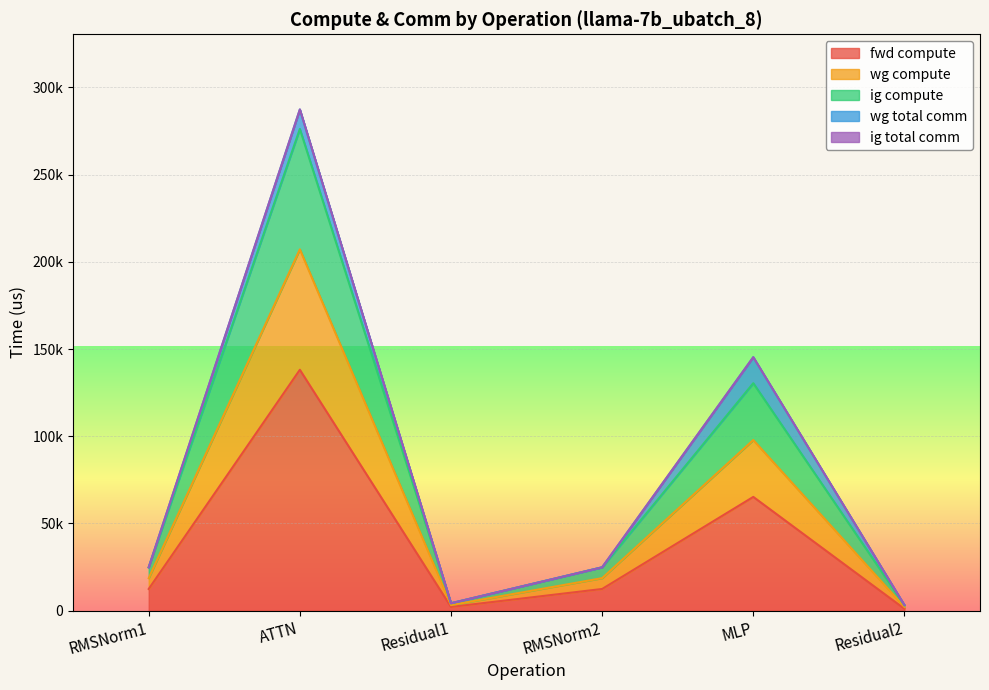

At which category does ig compute reach its first local valley?

Residual1